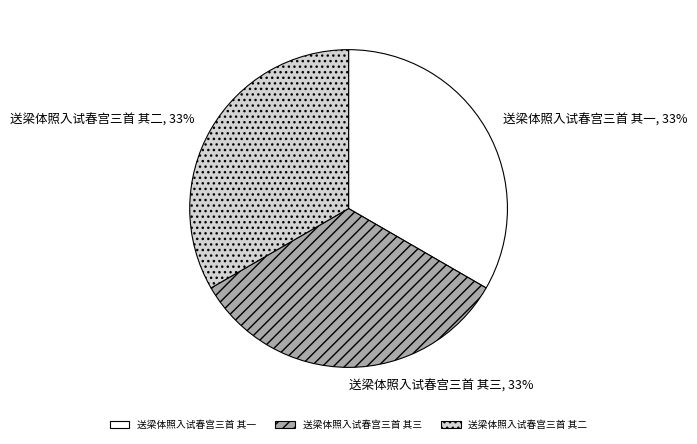

Is there a majority slice in this chart?

No